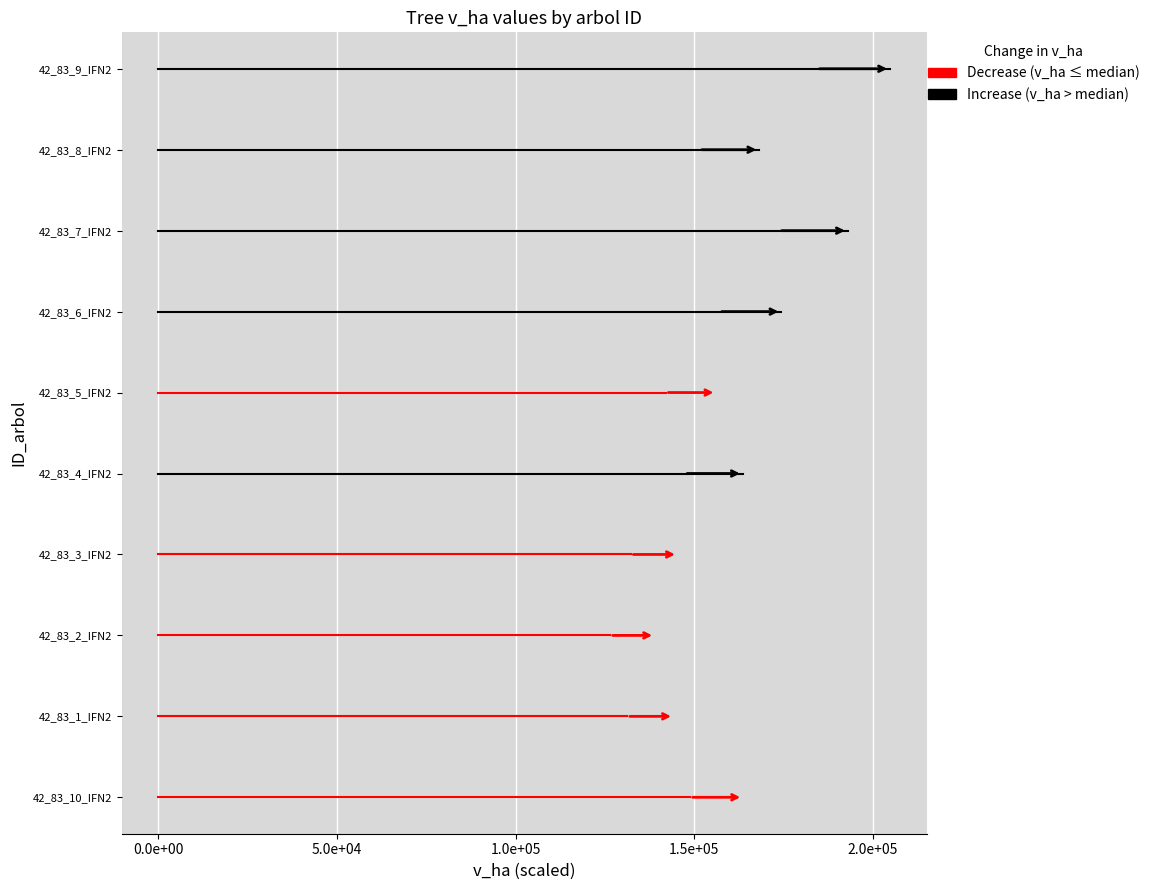

What position from the right is 42_83_5_IFN2?

5